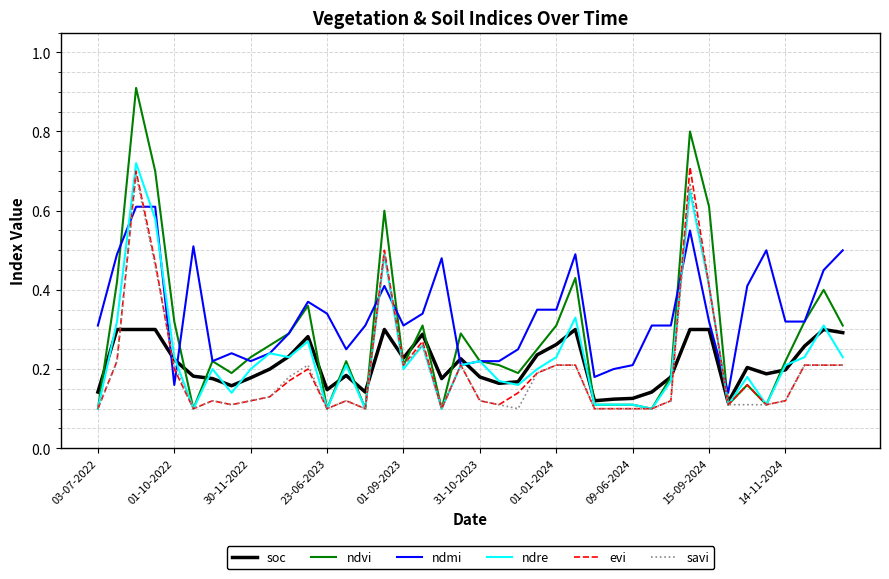

Which series has the largest total across all categories?

ndmi